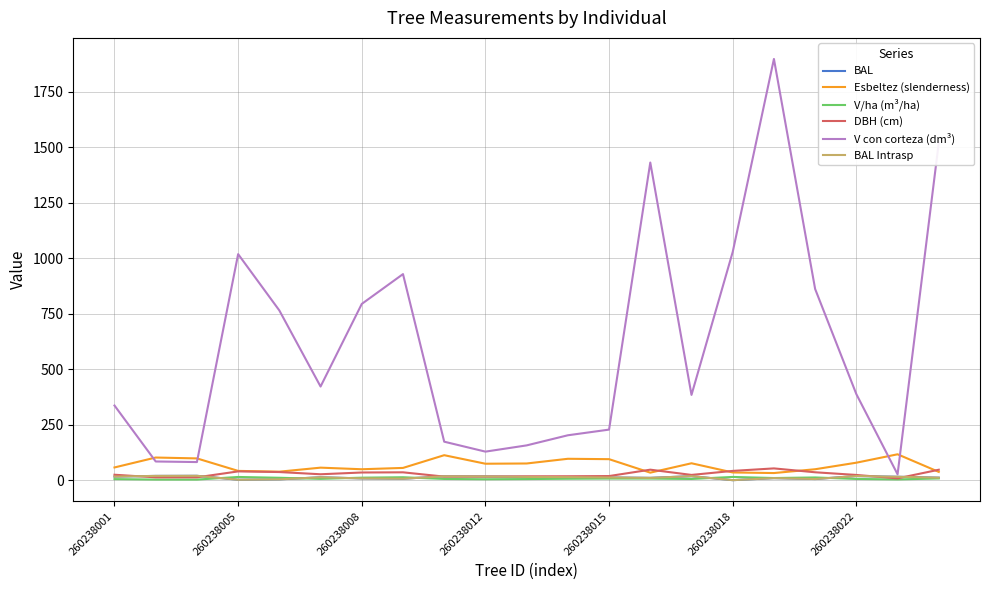

Reading left to right, extract all data points from this chart.

BAL: 16.0	19.2	19.6	1.9	3.7	13.0	8.0	6.6	17.3	16.7	14.6	13.8	12.2	10.4	18.0	0.0	9.3	5.2	18.6	15.3	11.3
Esbeltez (slenderness): 57.3	102.0	98.0	41.8	38.2	56.4	49.2	55.2	112.5	74.1	75.1	96.3	94.6	33.9	76.1	34.7	32.1	49.2	78.7	116.6	37.2
V/ha (m³/ha): 4.8	2.7	2.6	14.4	10.8	6.0	11.2	13.1	5.5	4.1	5.0	6.4	7.2	7.3	5.4	14.5	9.7	12.2	5.5	3.4	7.7
DBH (cm): 24.4	12.8	12.8	39.5	36.6	26.6	34.5	35.4	16.0	16.2	17.3	17.6	18.5	47.2	23.6	41.8	53.0	35.5	23.5	8.2	47.0
V con corteza (dm³): 336.2	84.2	81.6	1018.1	764.4	421.8	793.9	928.2	173.3	128.6	156.7	202.2	227.8	1430.7	384.1	1027.9	1897.3	861.1	387.5	26.3	1520.4
BAL Intrasp: 16.0	19.2	19.6	1.9	3.7	13.0	8.0	6.6	17.3	16.7	14.6	13.8	12.2	10.4	18.0	0.0	9.3	5.2	18.6	15.3	11.3